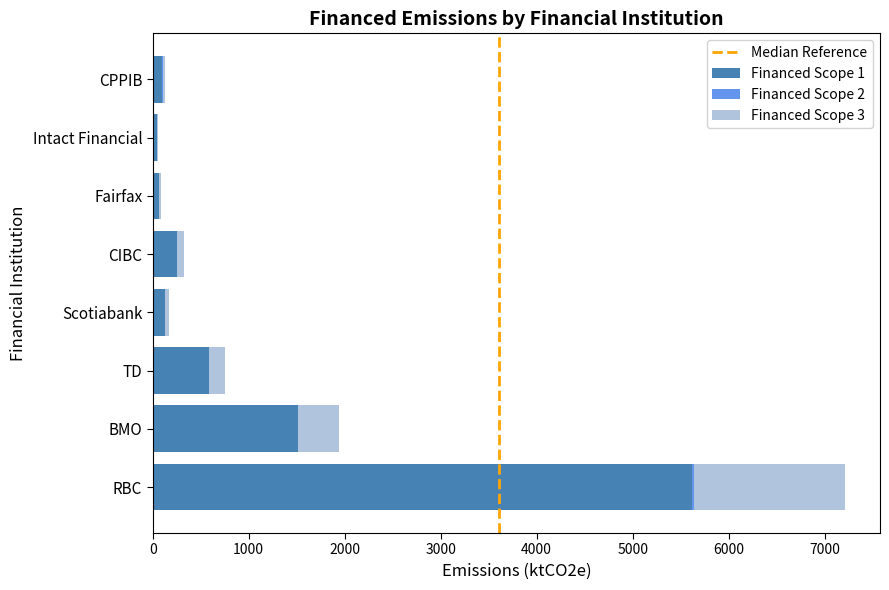

How many data points does each series have?

8